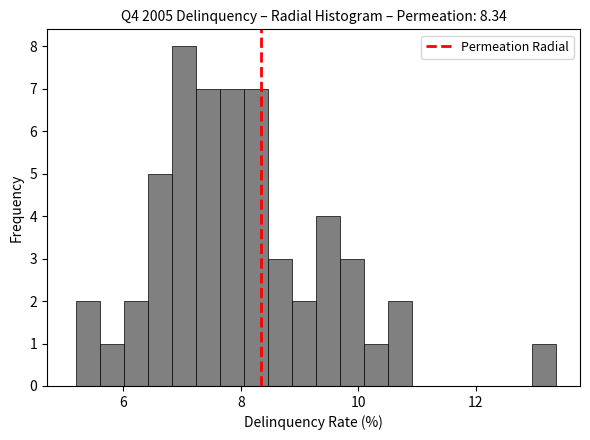

Around what value on the x-axis is the tallest bar? Give the approximate position of its centre, as read against the axis.

7.0